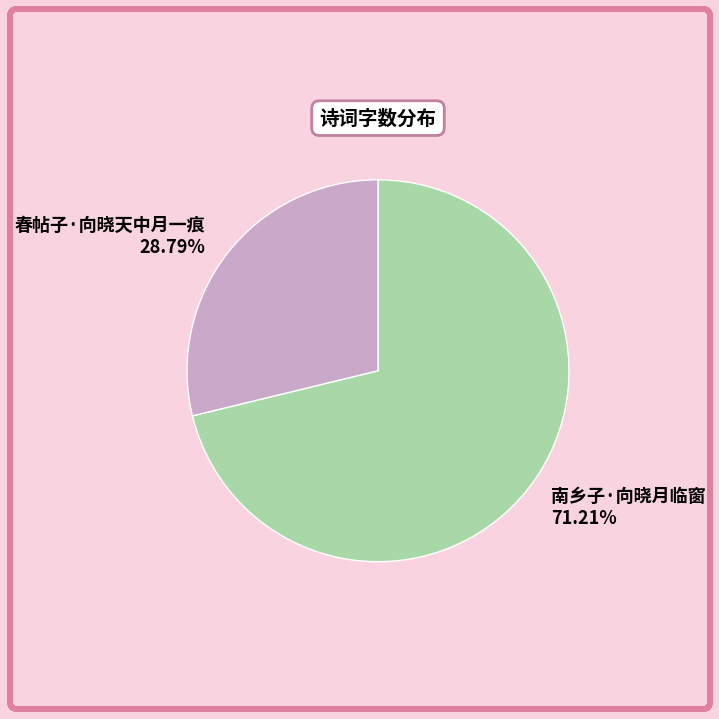

To the nearest percent, what portion does 南乡子·向晓月临窗 represent?

71%